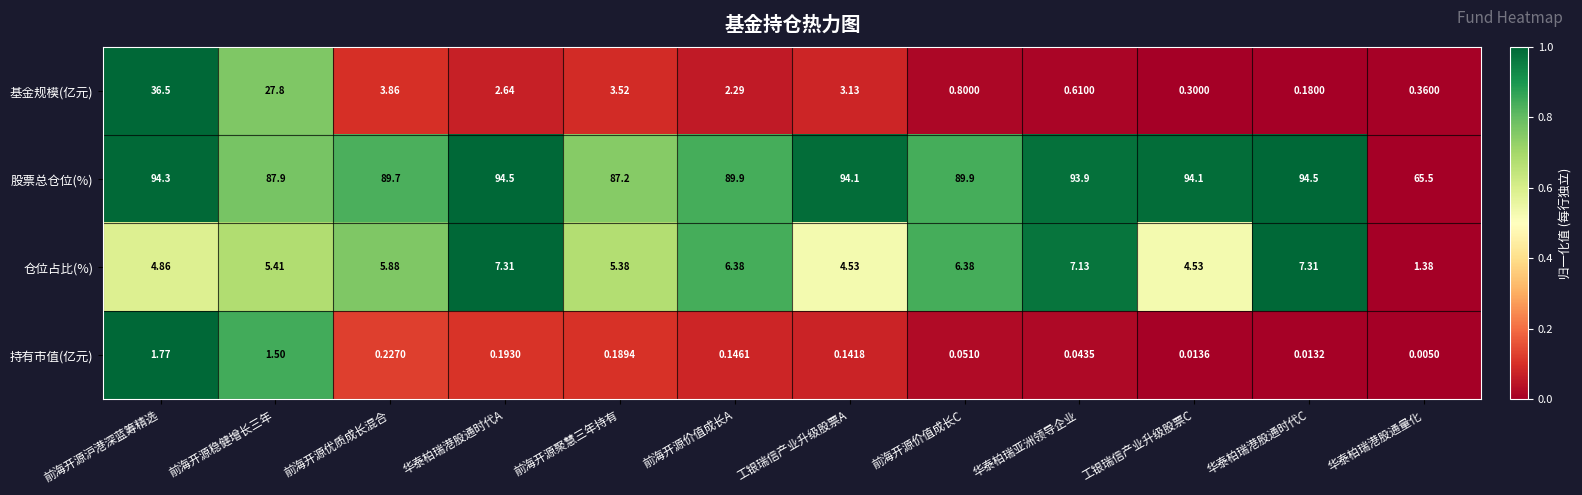

Which series has the largest range (max minus min)?

基金规模(亿元)